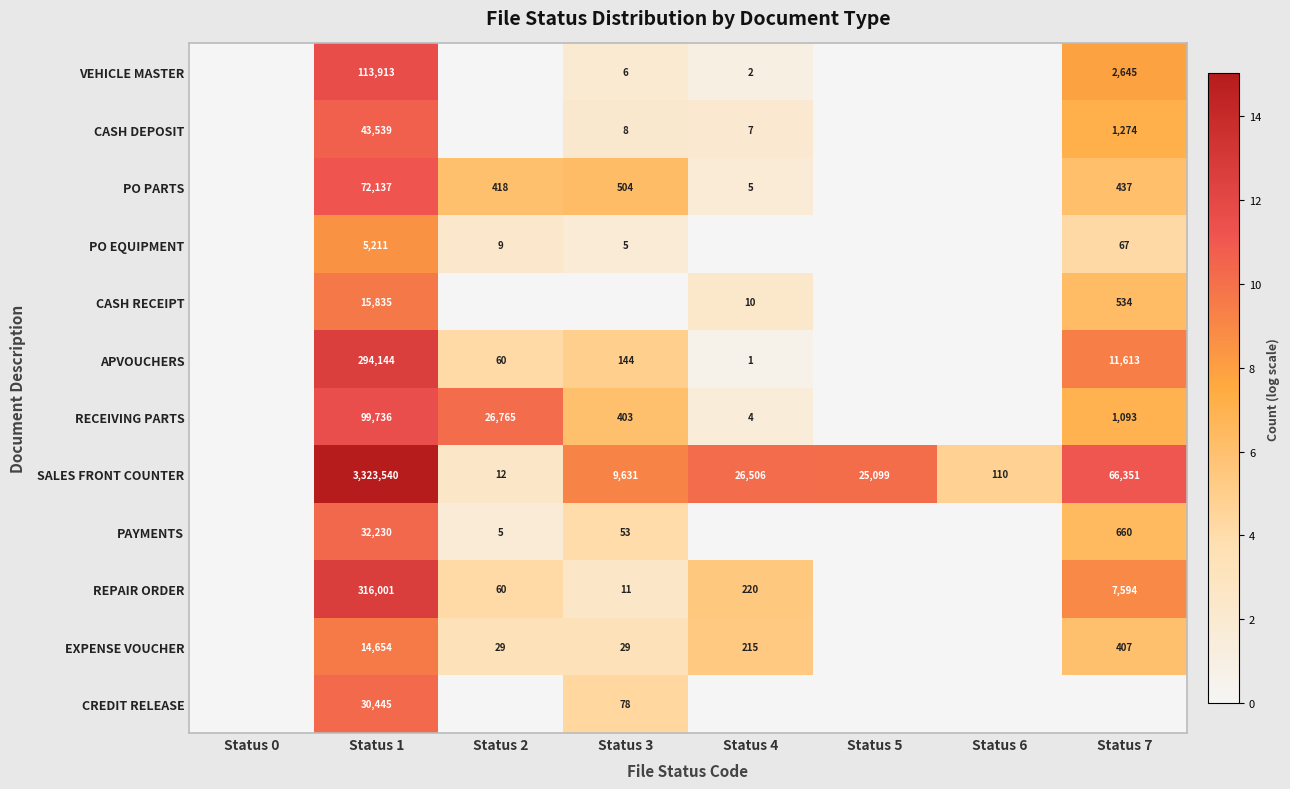

Is it true that REPAIR ORDER equals 137286 at Status 1?

False